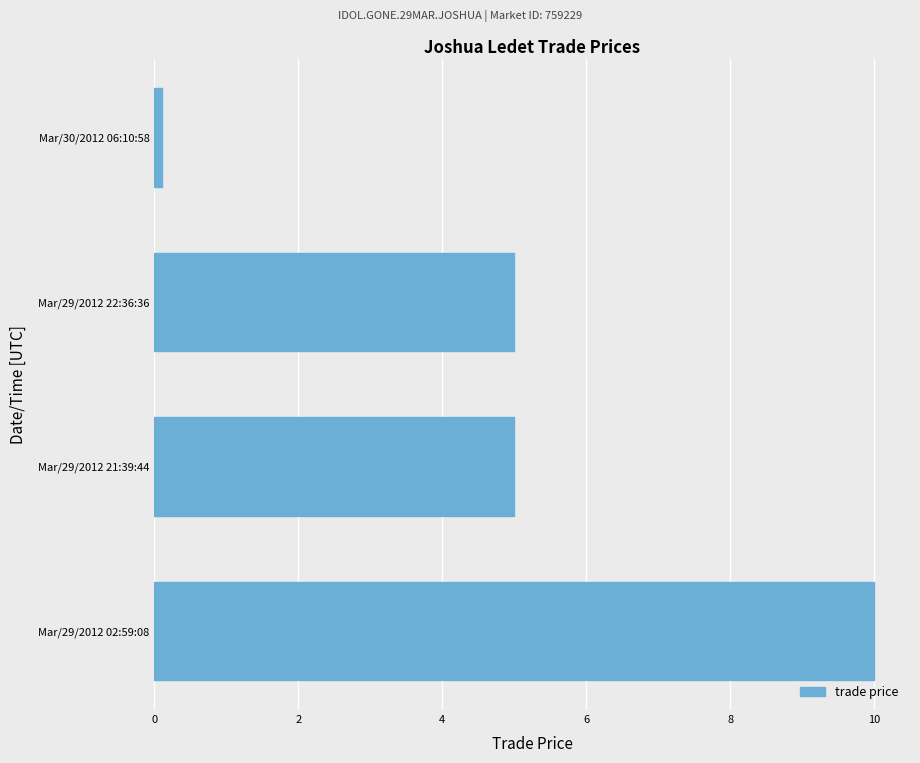

What is the difference between the second highest and minimum values?

4.9